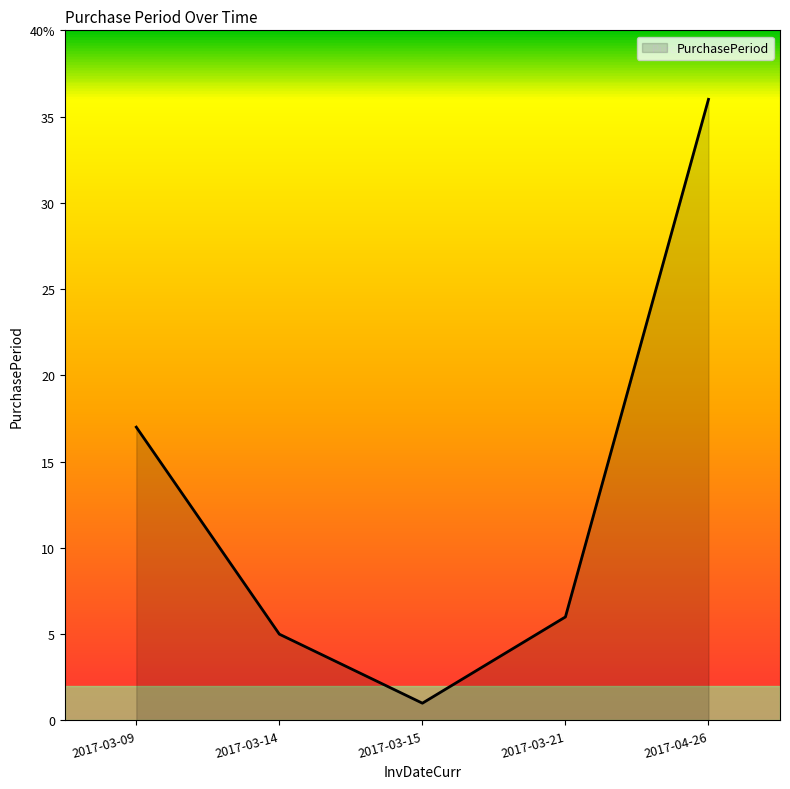

What is the label of the 5th point from the right?

2017-03-09